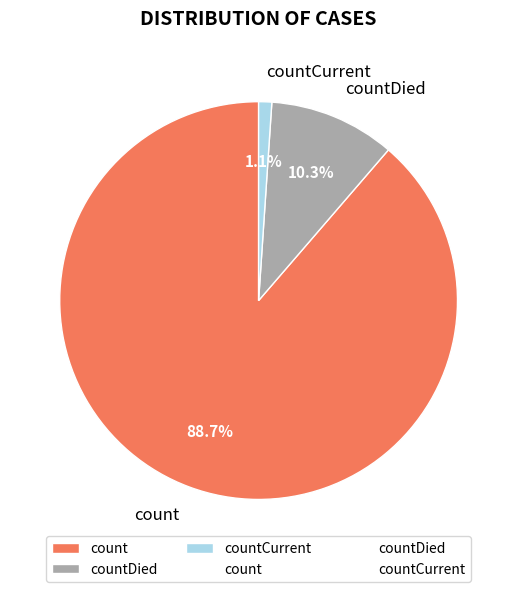

How many slices are in this pie chart?

3